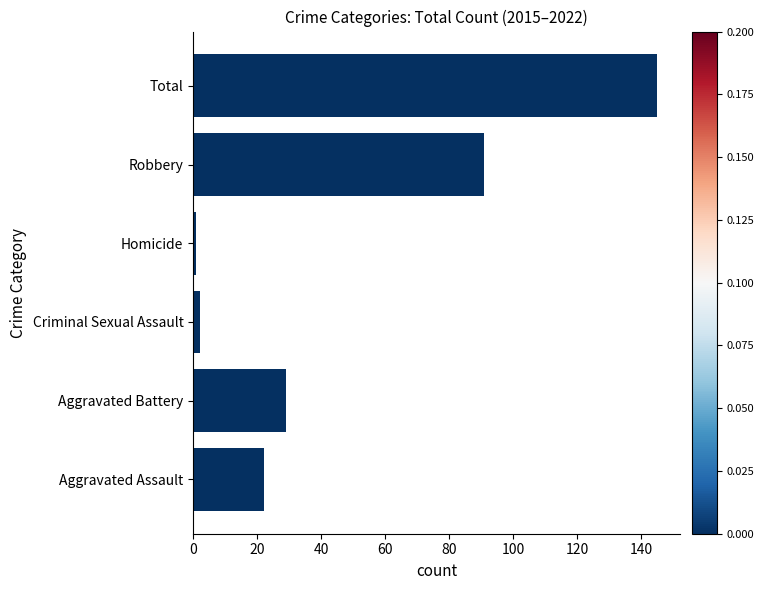

Where is the data nearest to the value 73?

Robbery